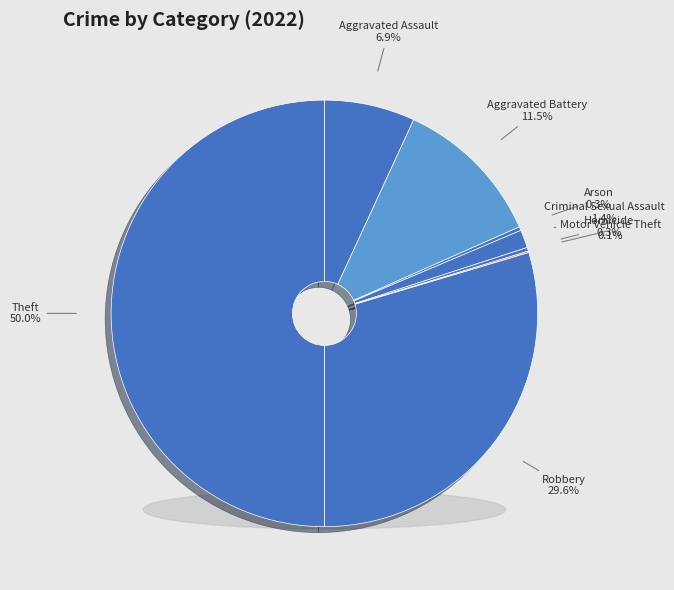

What is the ratio of the value at Robbery to the value at Theft?

0.6